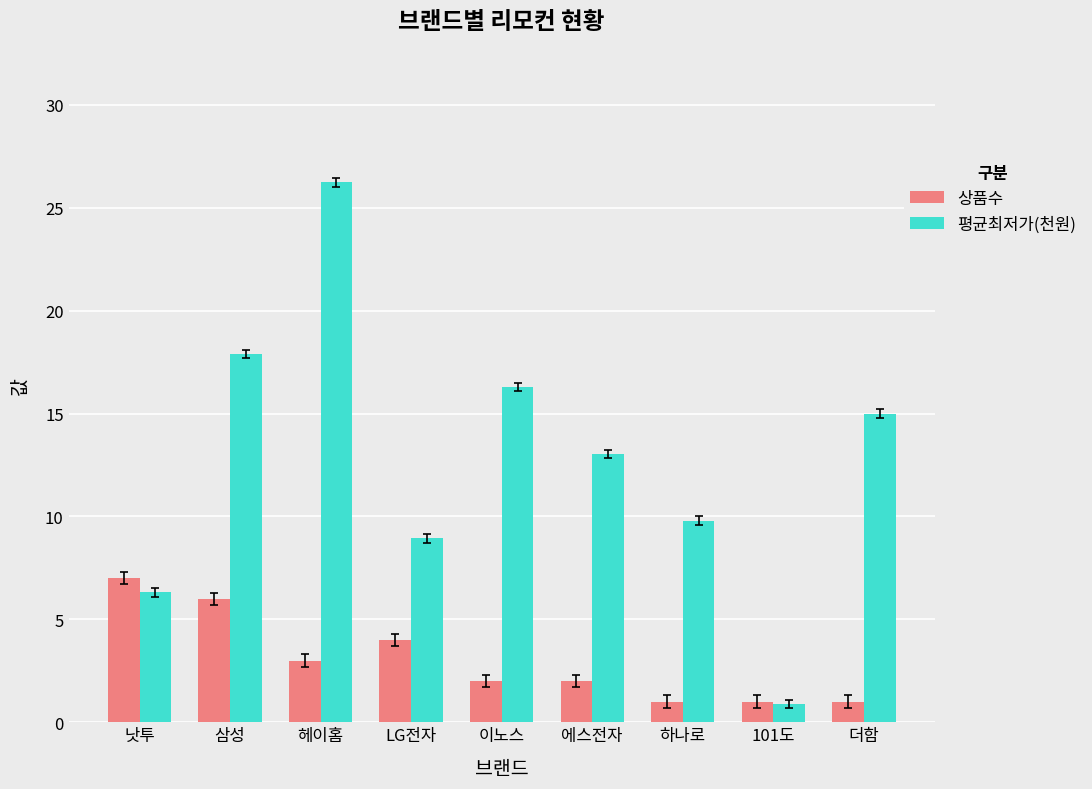

What is the difference between the 상품수 values at 하나로 and 낫투?

6.0